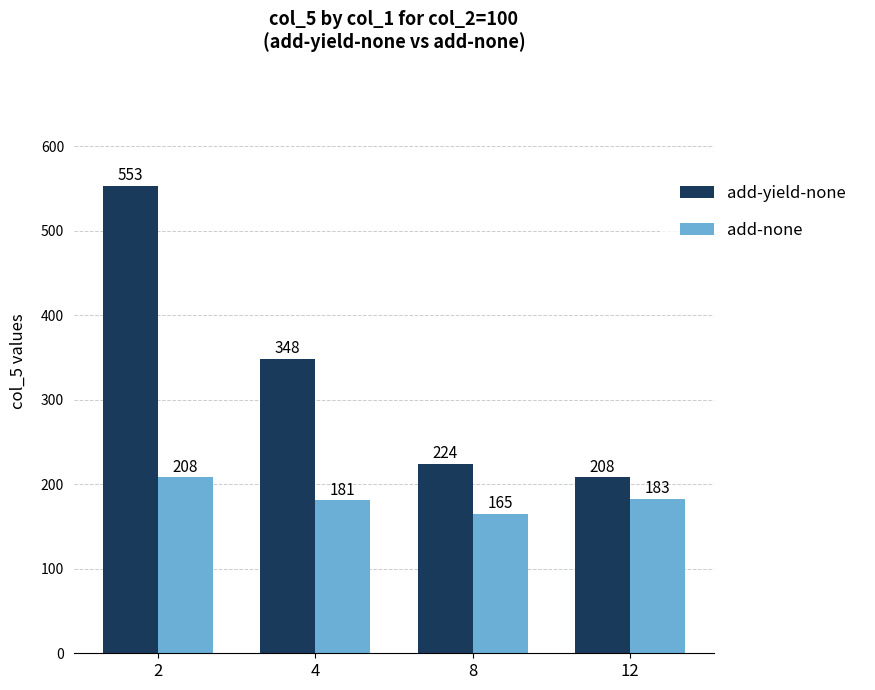

What is the difference between the maximum and minimum values in the add-none series?

43